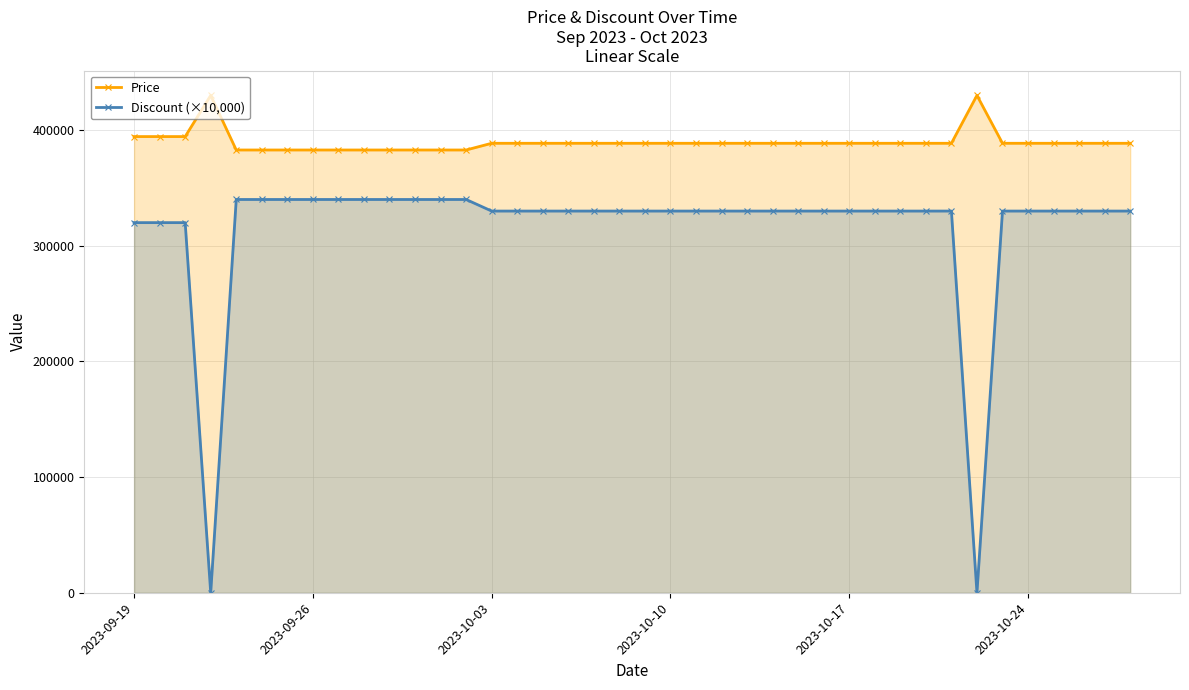

True or false: Price and Discount (×10,000) cross at least once.

False